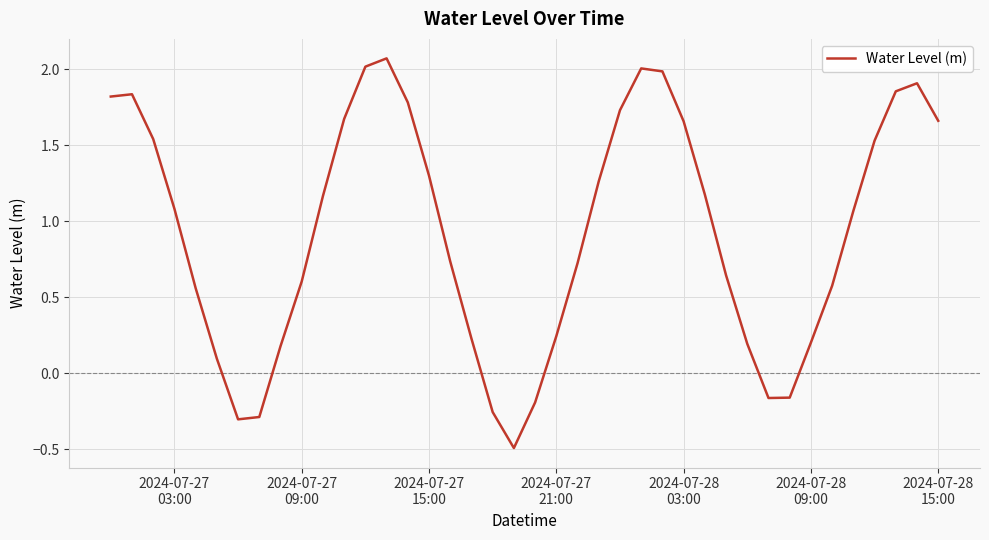

What is the minimum value shown in the chart?

-0.5